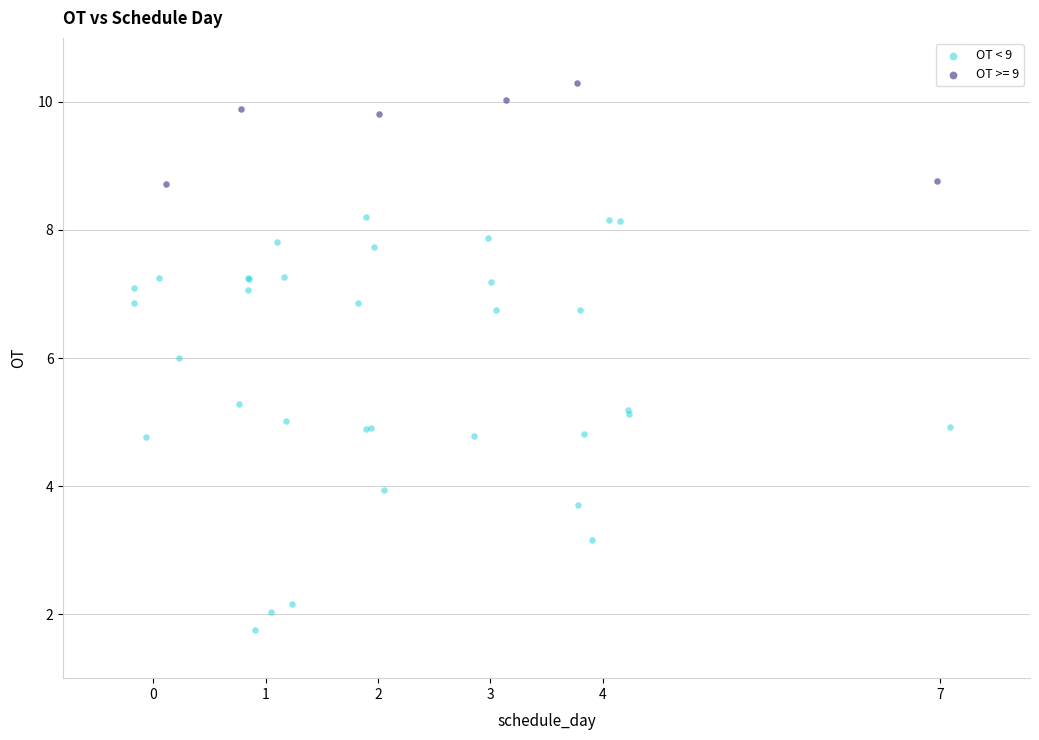

Which series contains the highest Y value?

OT >= 9